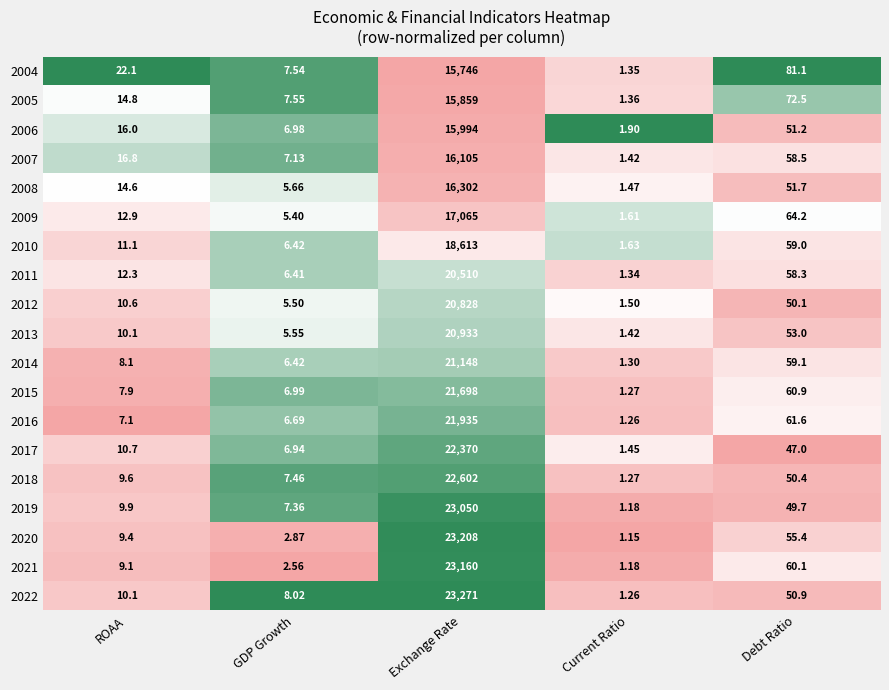

How many distinct data groups are displayed?

19